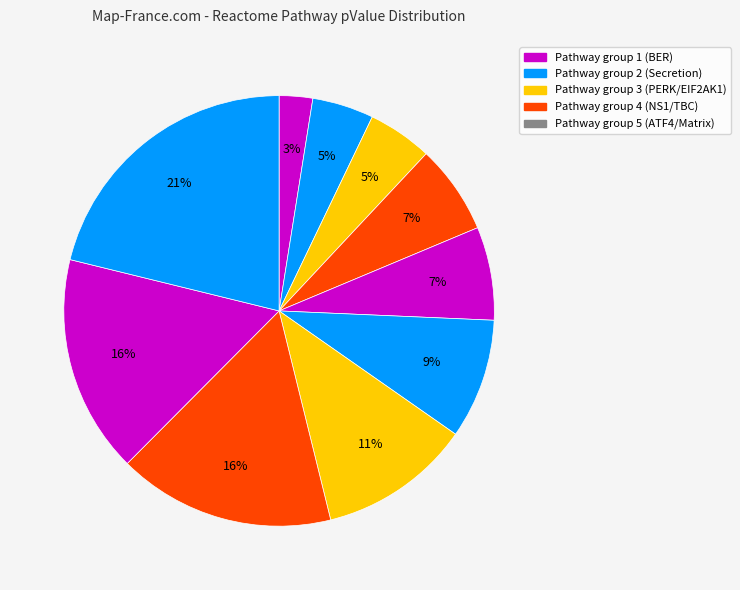

Count the number of slices in the pie.

10